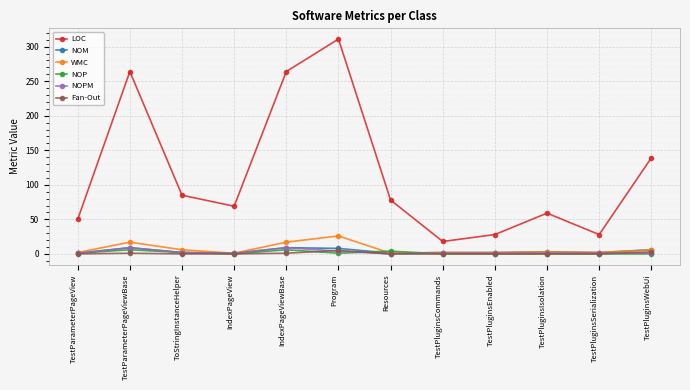

What is the difference between the second highest and minimum values in the Fan-Out series?

3